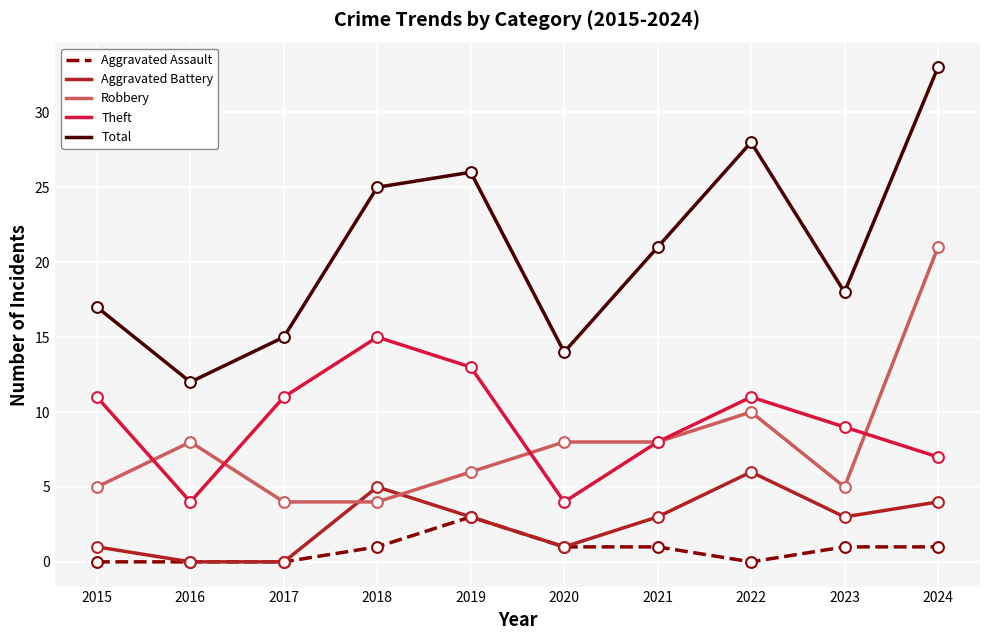

Which series changed the most between 2022 and 2024?

Robbery